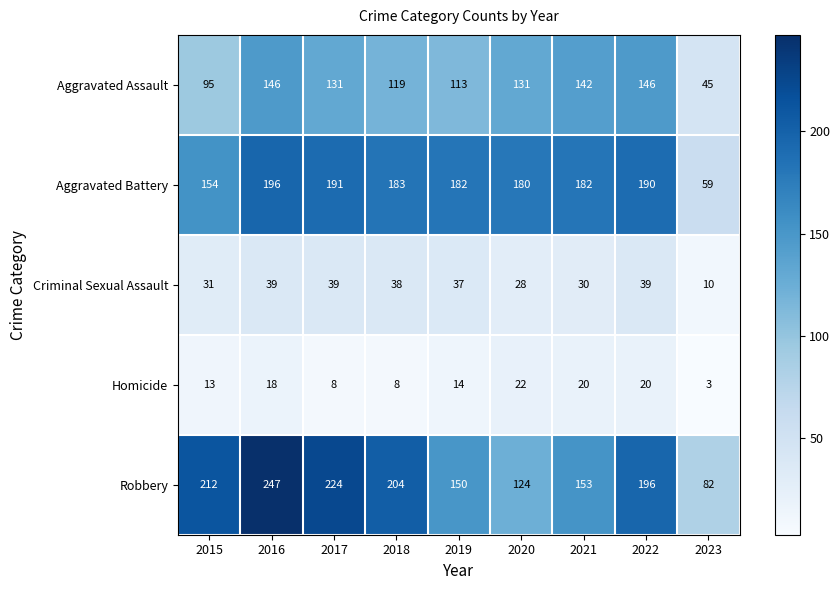

At how many categories does at least one series exceed 100?

8